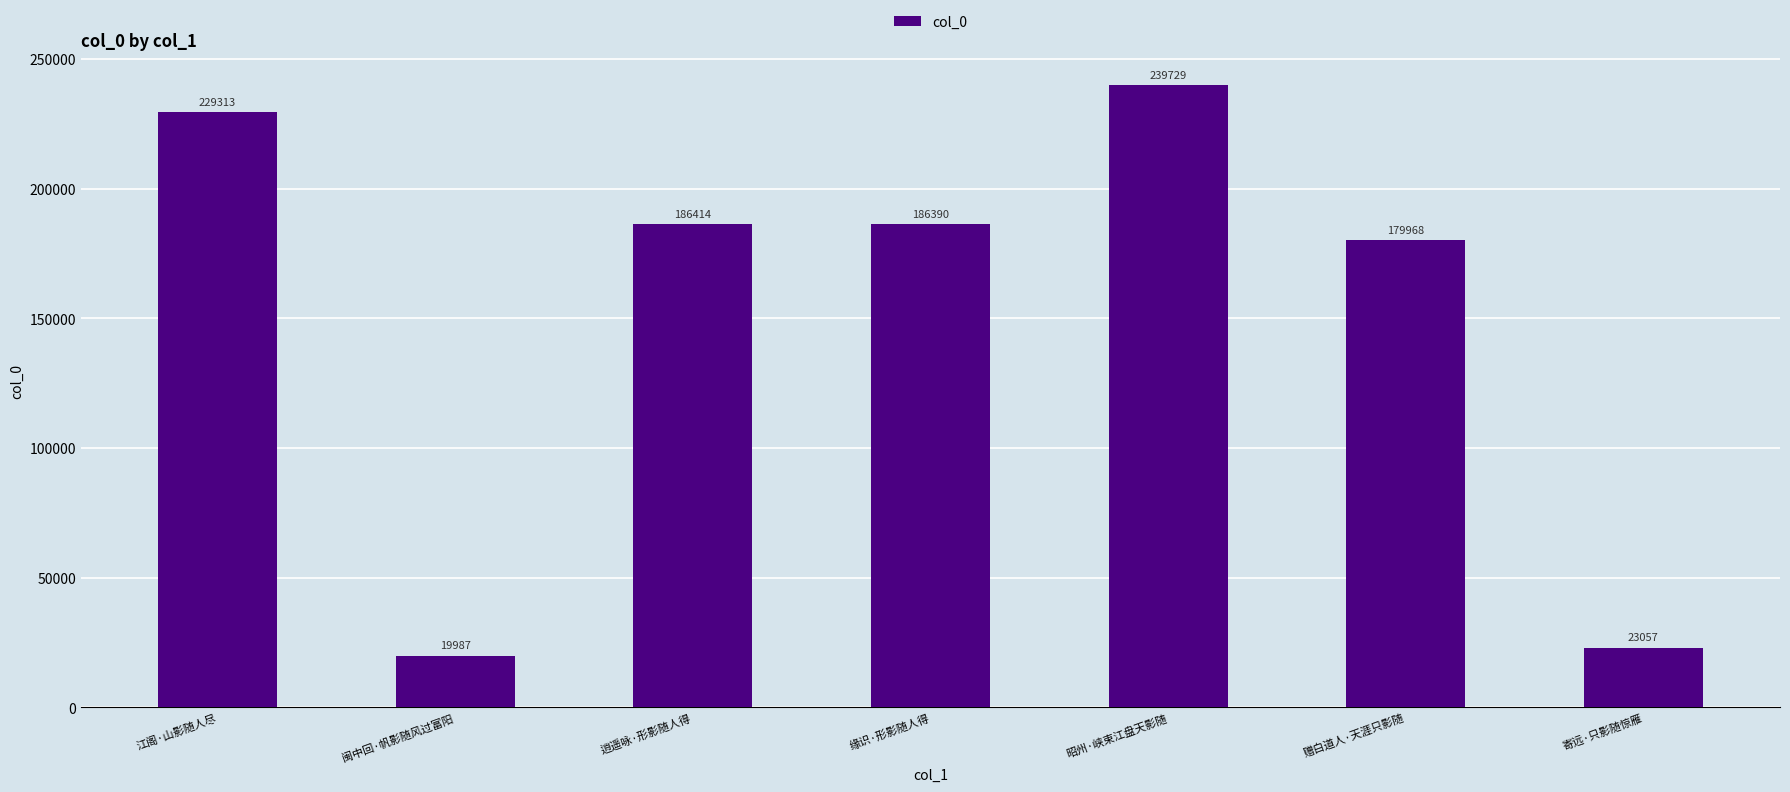

What is the value of the 7th bar from the left?

23057